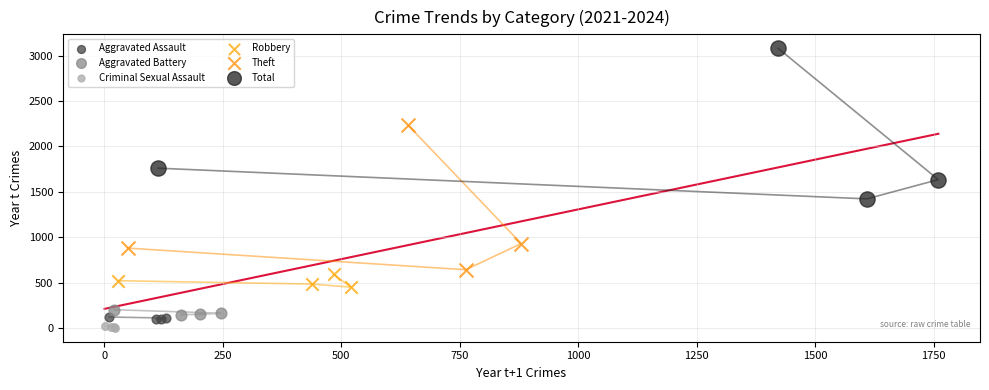

Which series contains the highest Y value?

Total